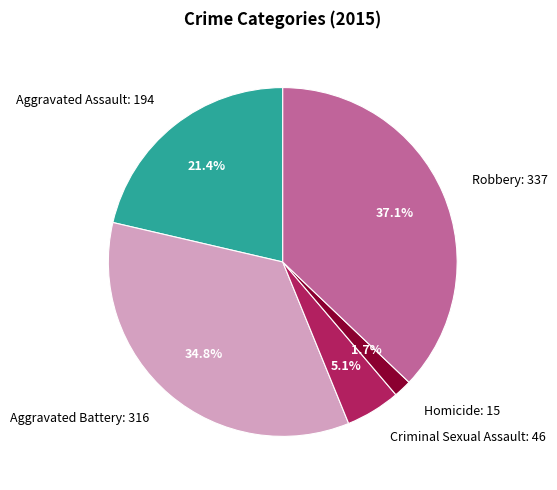

To the nearest percent, what is the difference between the Robbery and Criminal Sexual Assault slice percentages?

32%